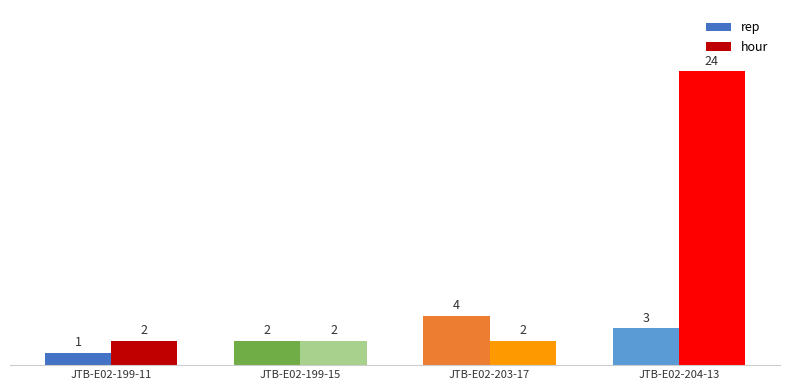

What is the difference between the rep values at JTB-E02-204-13 and JTB-E02-199-11?

2